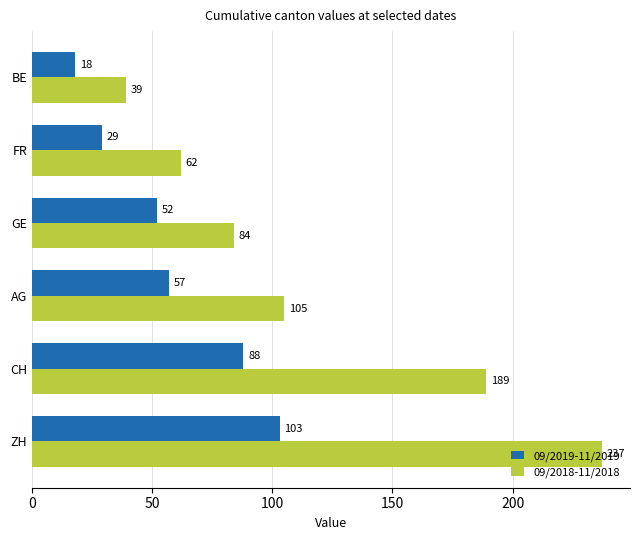

The value of 09/2018-11/2018 at ZH is 395. True or false?

False